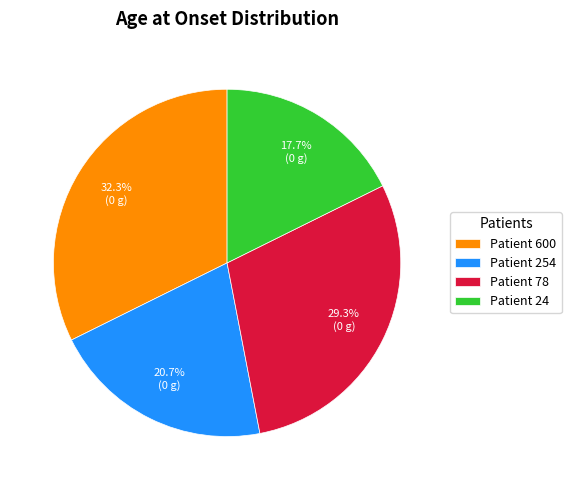

Is there any slice that represents more than half of the pie?

No